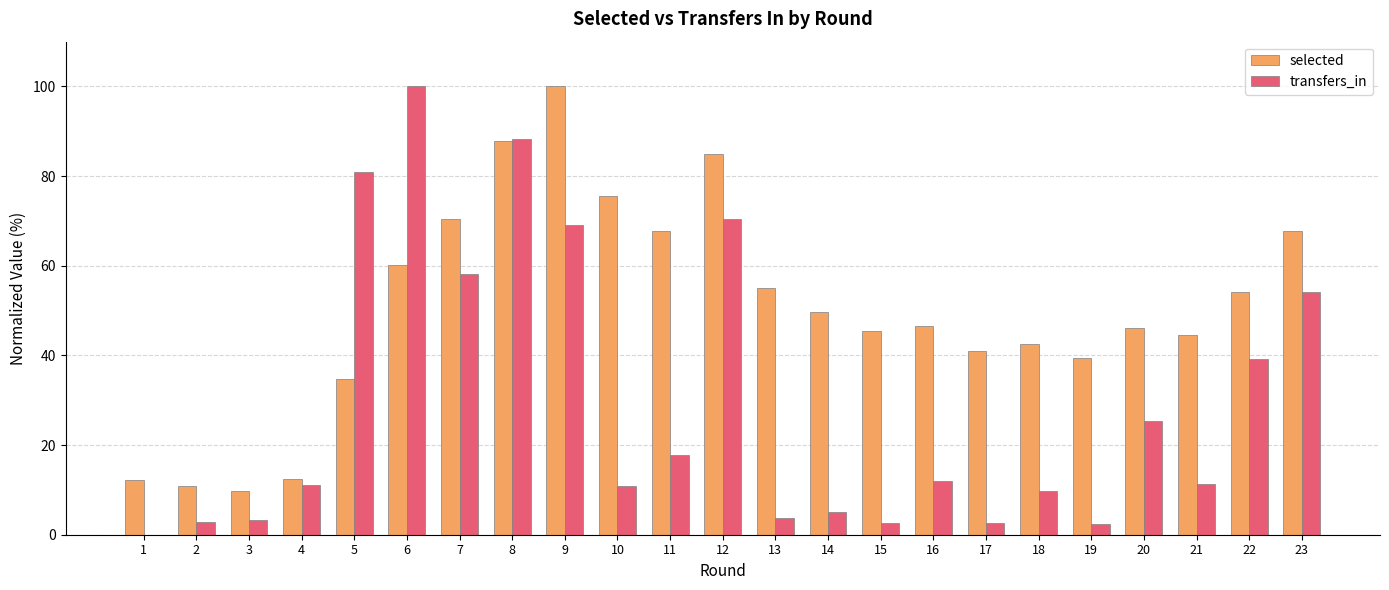

What is the sum of the transfers_in values at 17 and 5?

83.5